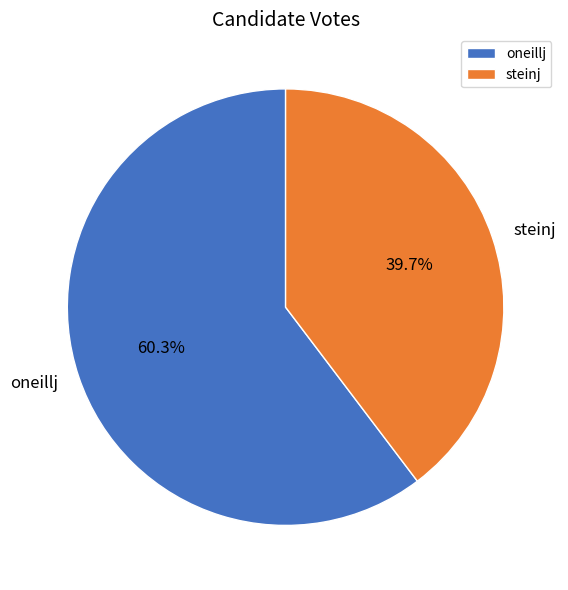

Which has a higher value, steinj or oneillj?

oneillj